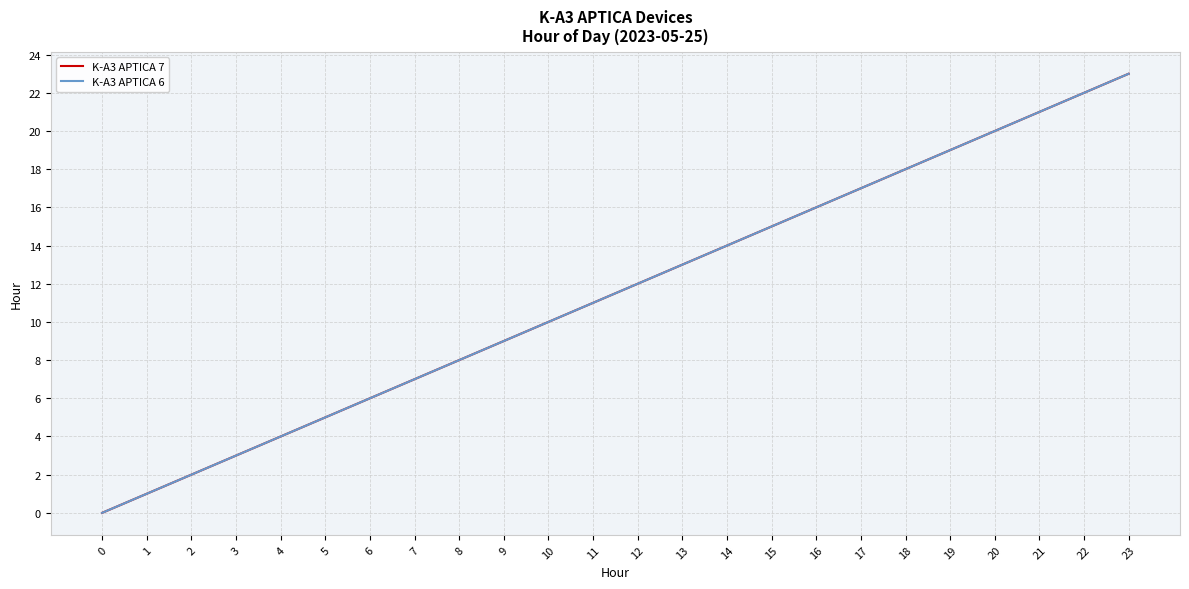

Is this an area chart (filled region under the line)?

No